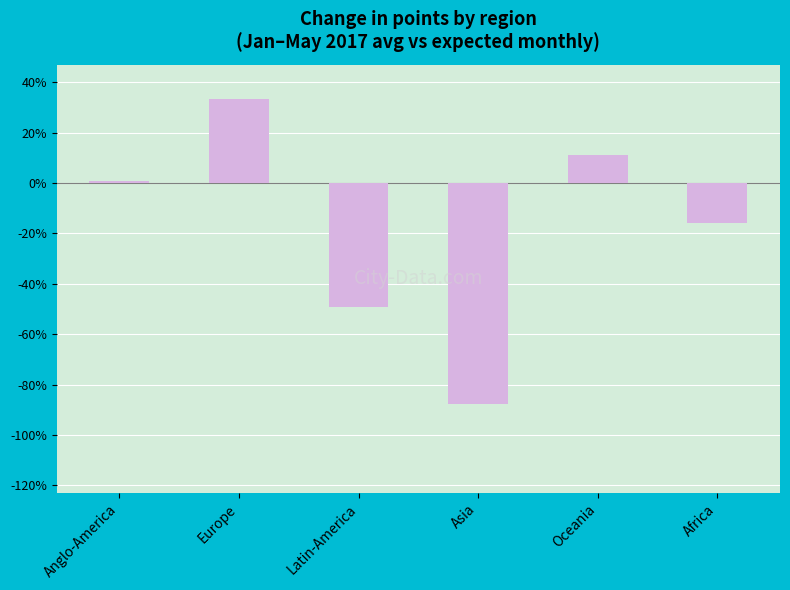

How many bars are there in total?

6